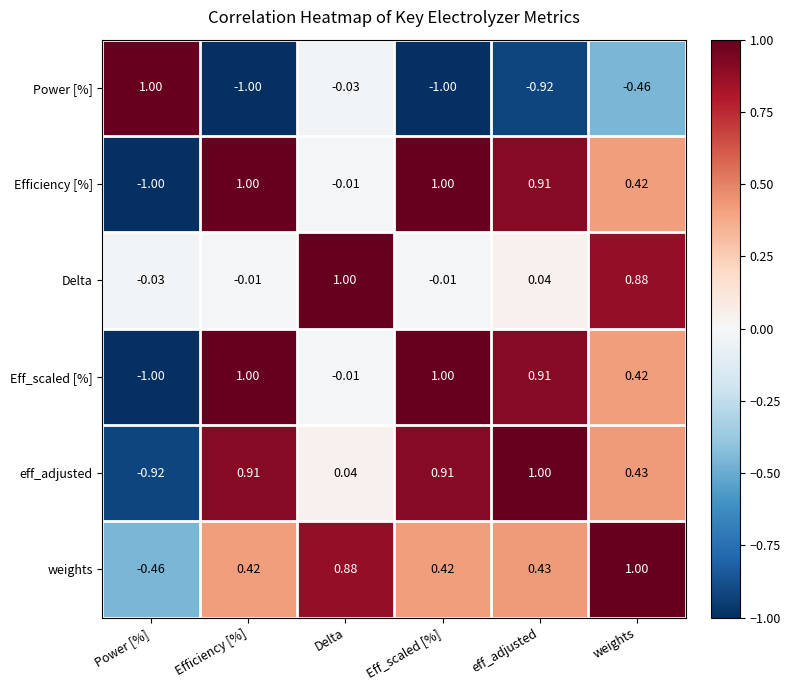

Is the value of Efficiency [%] at Efficiency [%] greater than the value of Delta at eff_adjusted?

Yes